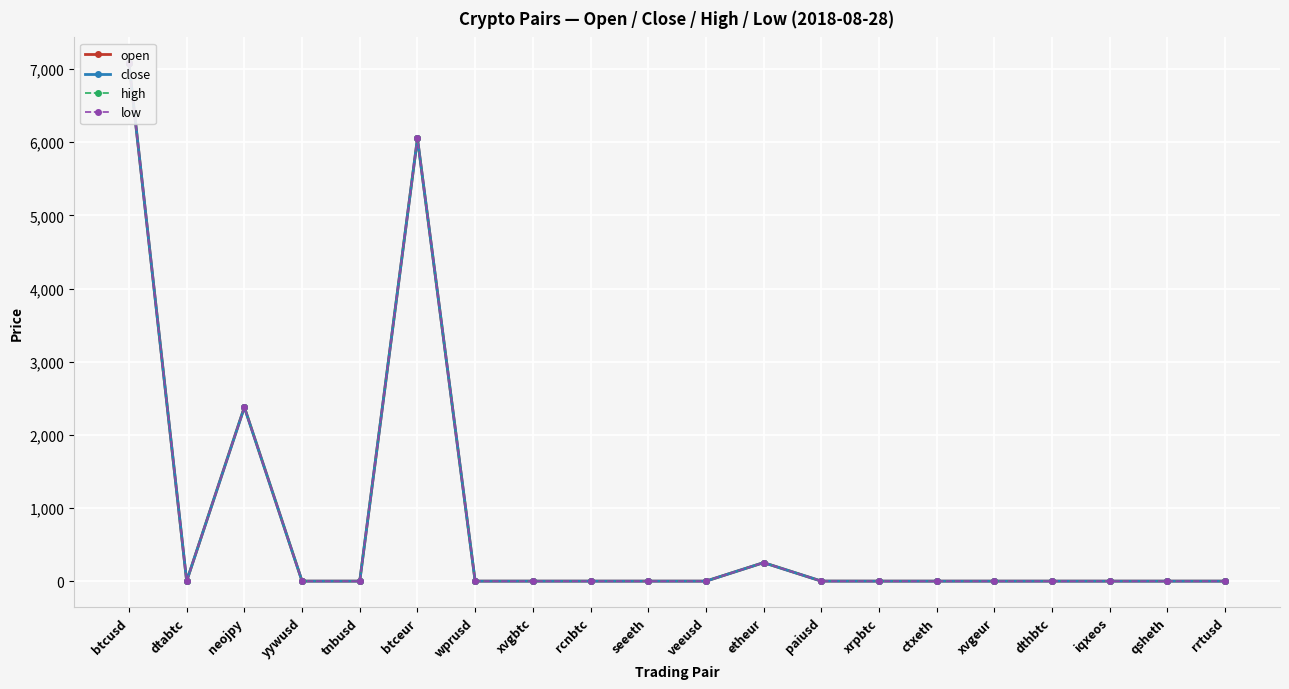

How many interior local valleys does the low series have?

6